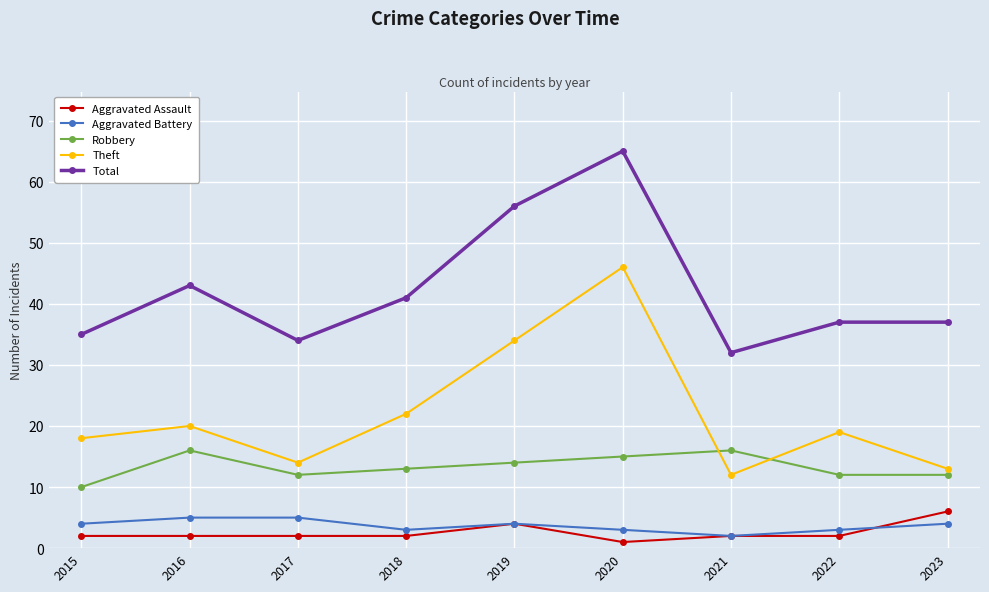

Which series has the widest spread of values?

Theft